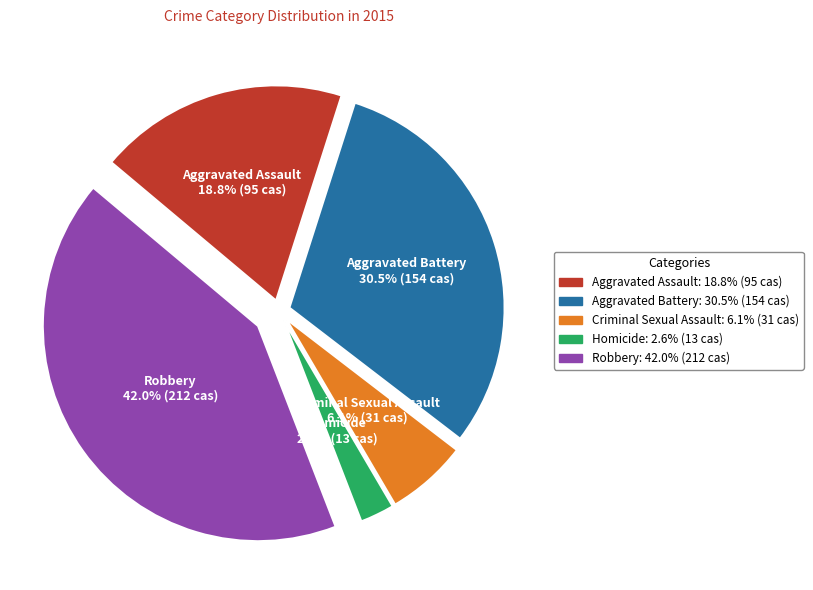

To the nearest percent, what is the combined percentage of Aggravated Assault and Robbery?

61%